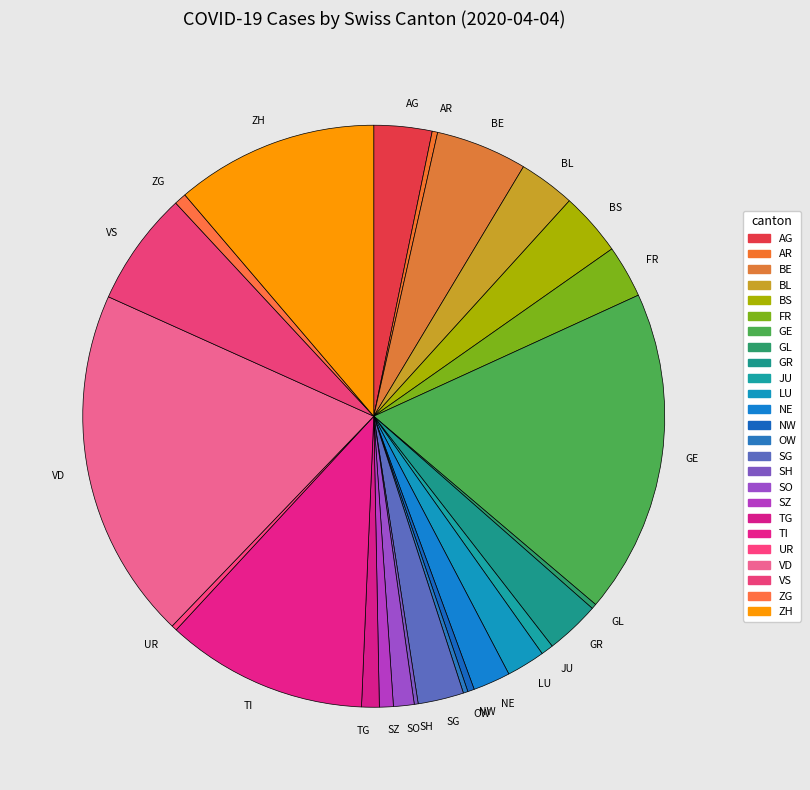

True or false: TI accounts for 11% of the total.

True